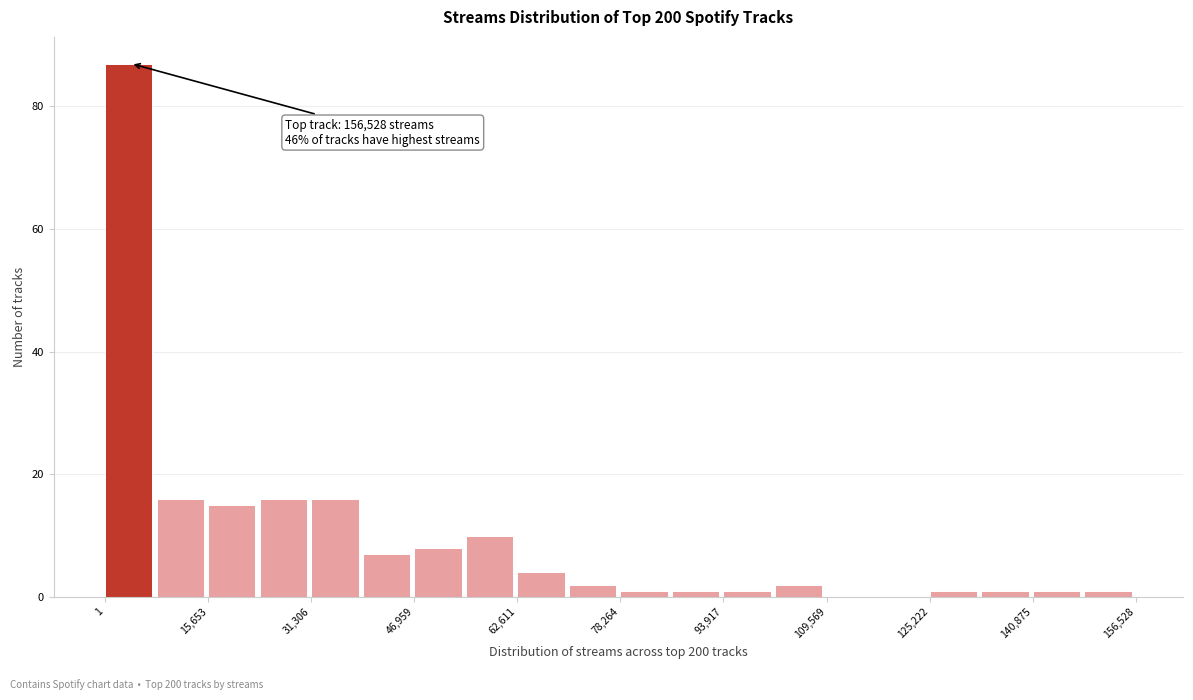

Read against the x-axis, roughly where is the centre of the tallest bar?

4000